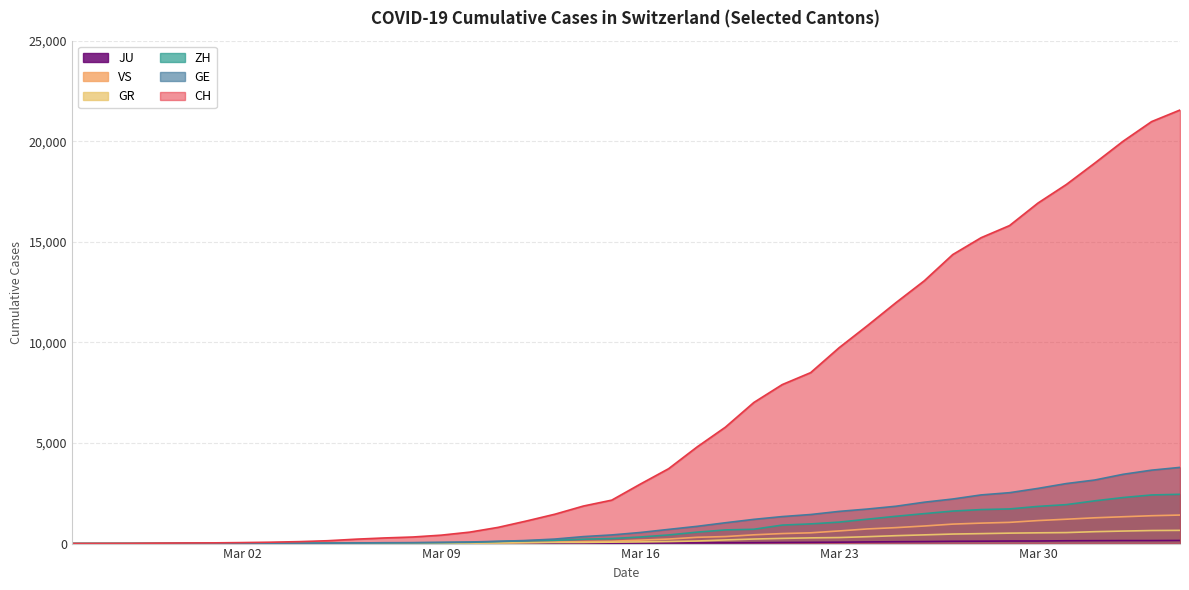

True or false: JU has a value of 44 at 2020-03-20.

True